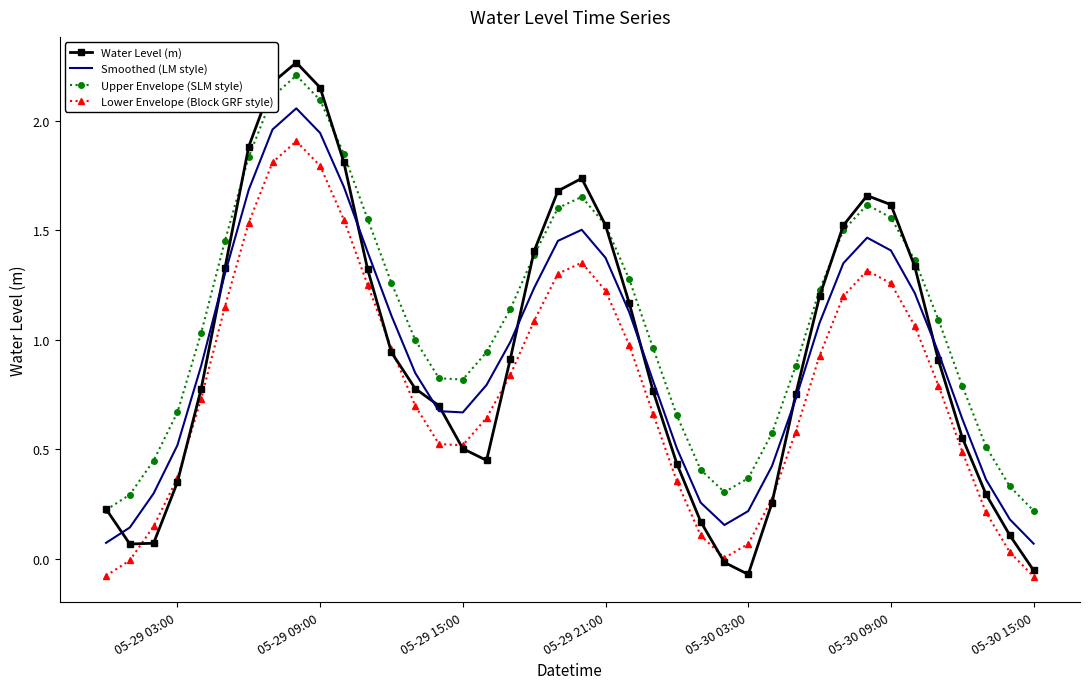

Which series has the widest spread of values?

Water Level (m)